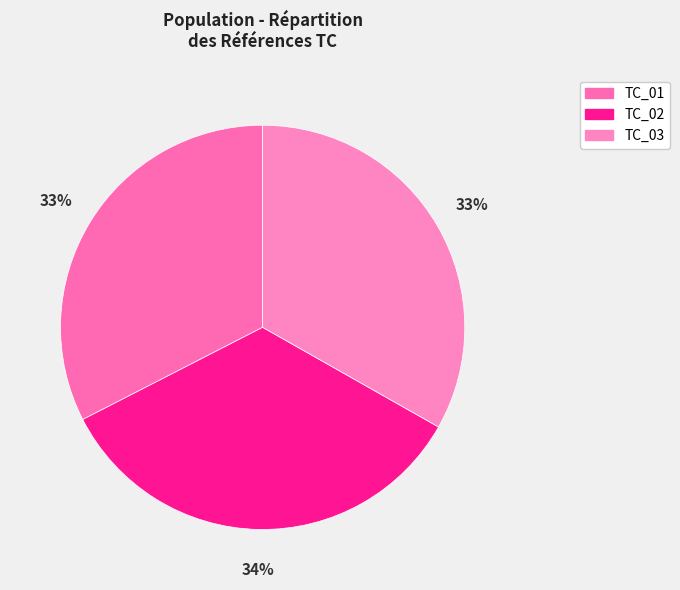

Rank the categories by value from lowest to highest.

TC_01, TC_03, TC_02